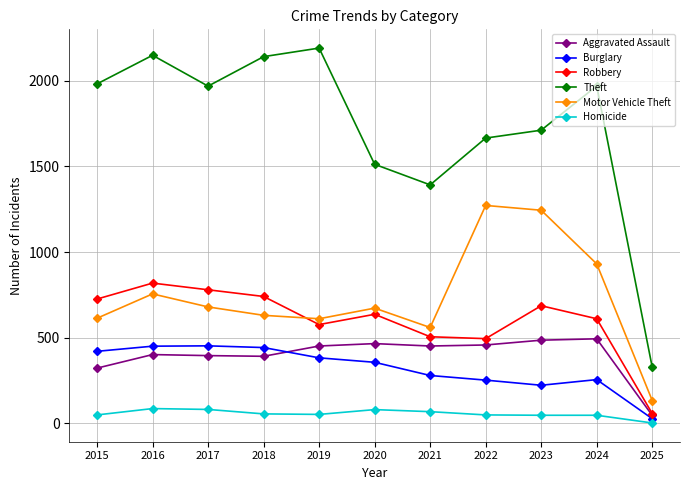

What is the difference between the second highest and minimum values in the Theft series?

1820